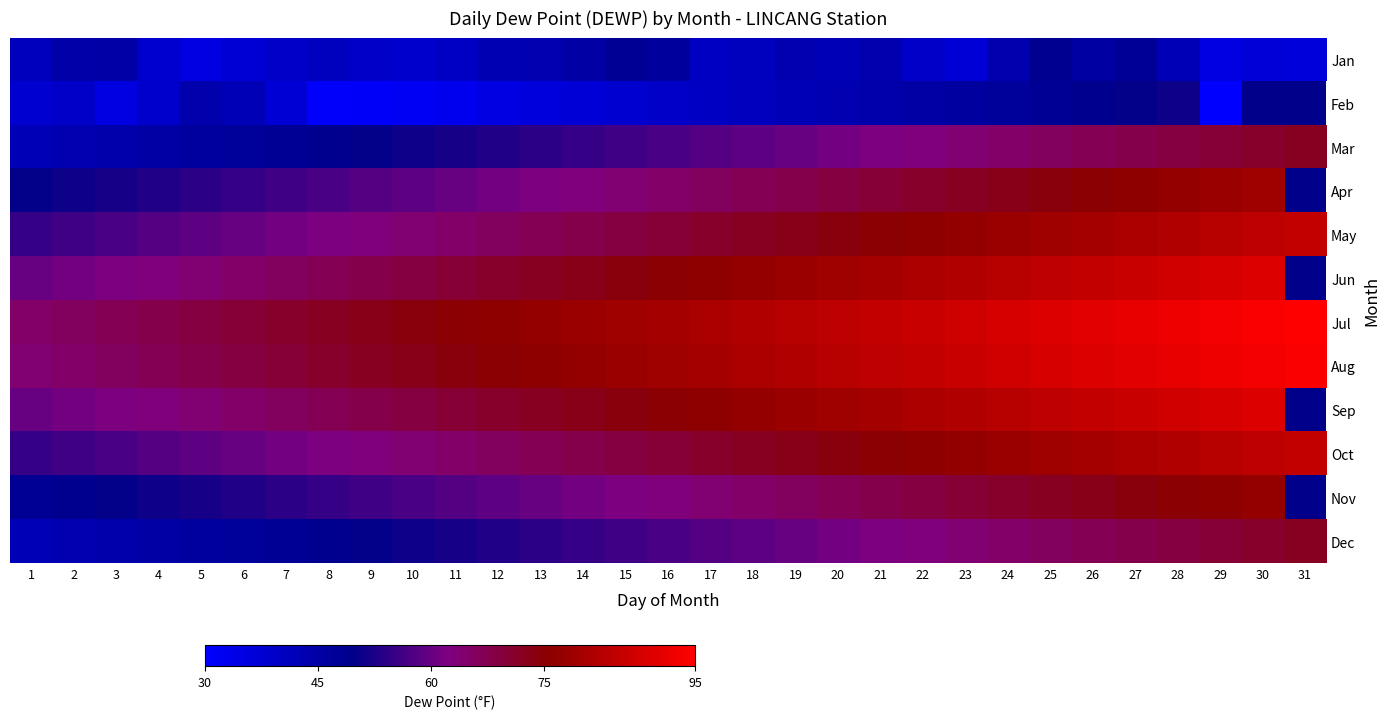

Which series has the largest total across all categories?

Jul